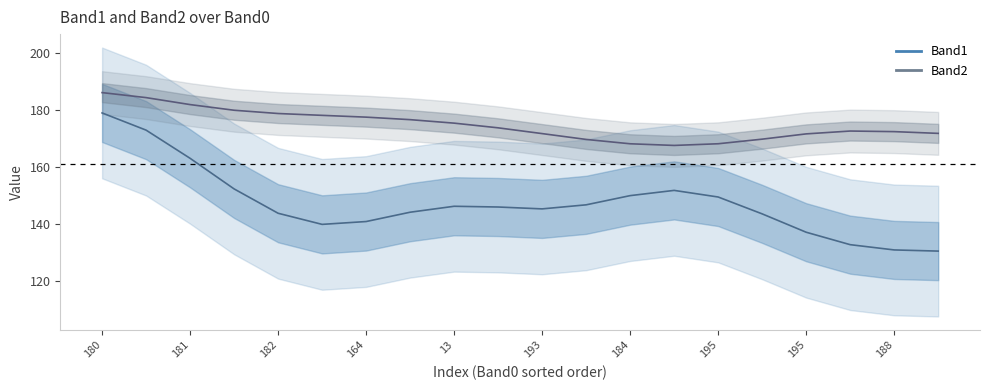

At which category does Band2_line reach its first local peak?

17